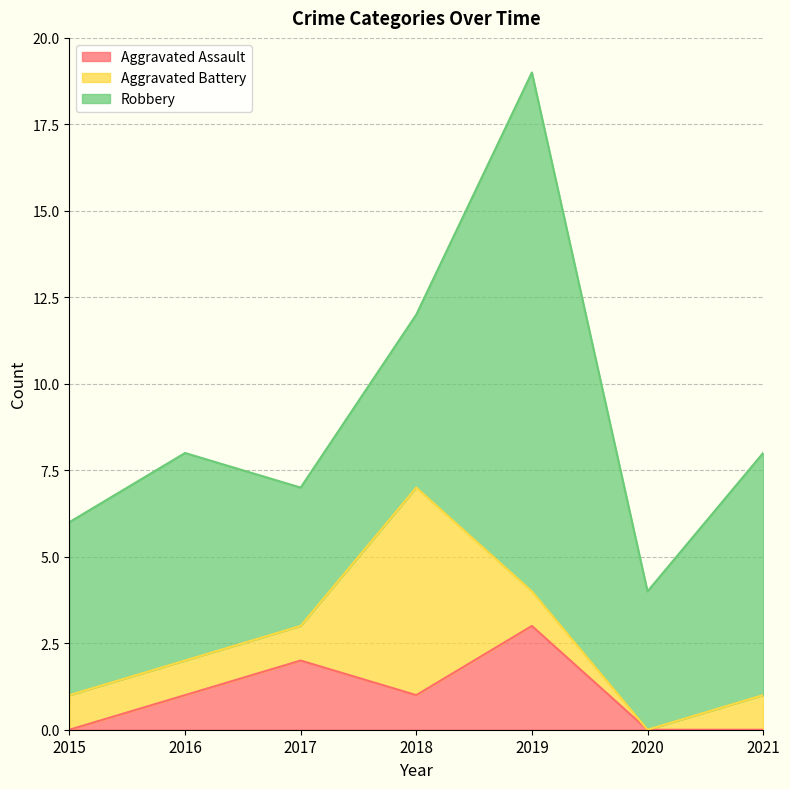

What is the sum of the Aggravated Assault values at 2020 and 2017?

2